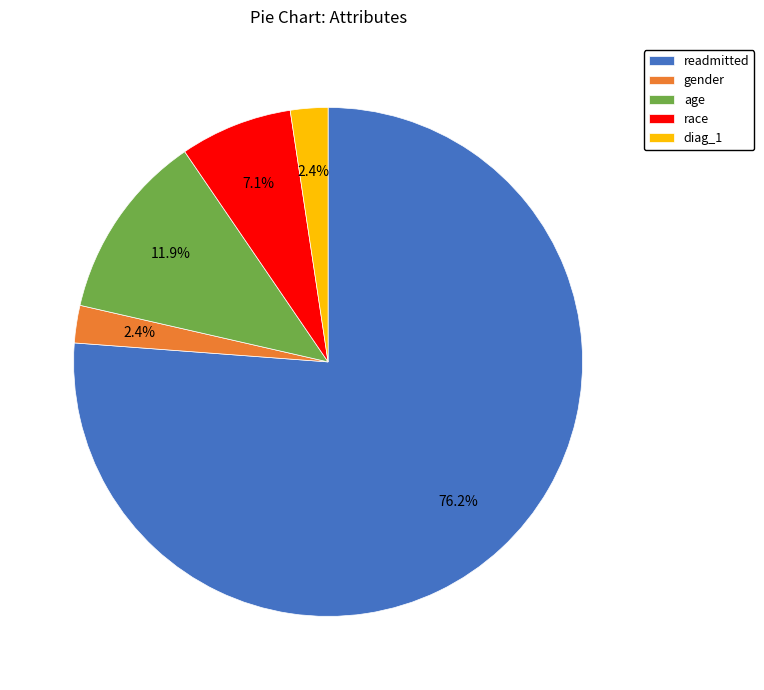

To the nearest percent, what portion does diag_1 represent?

2%